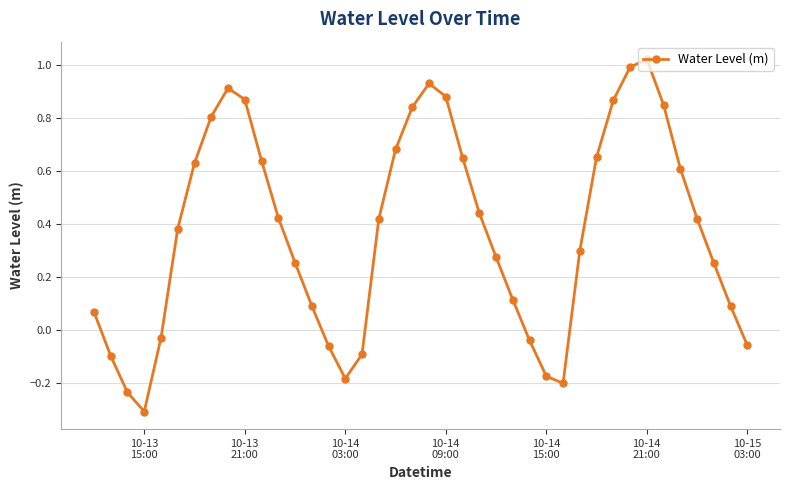

What is the sum of all values?

14.9